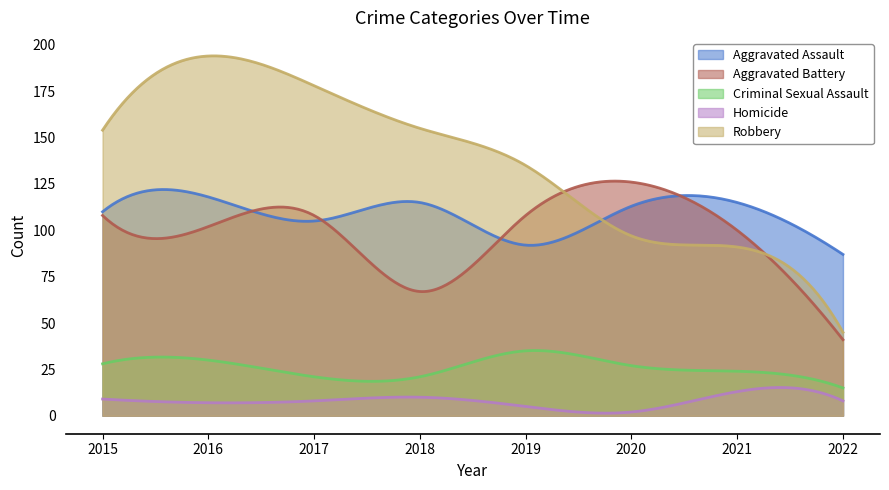

After their last crossing, which series has the higher values: Aggravated Assault or Robbery?

Aggravated Assault